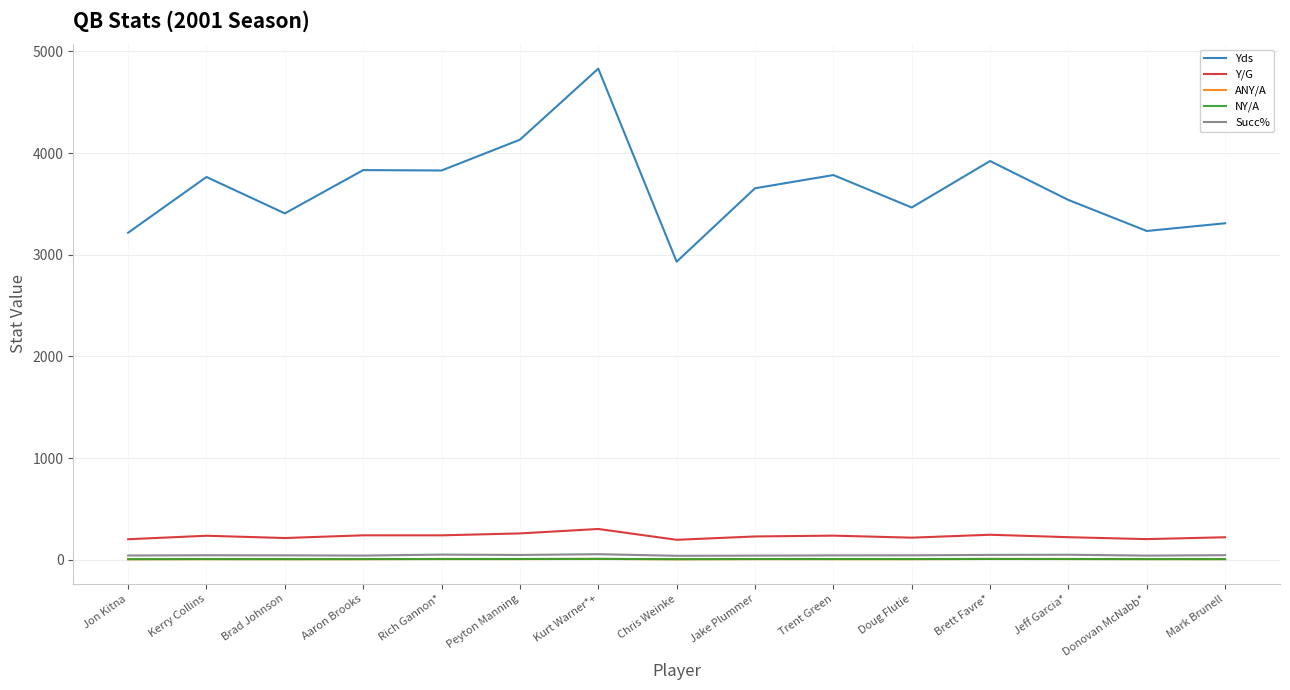

Is the value of NY/A at Donovan McNabb* greater than the value of Yds at Kurt Warner*+?

No